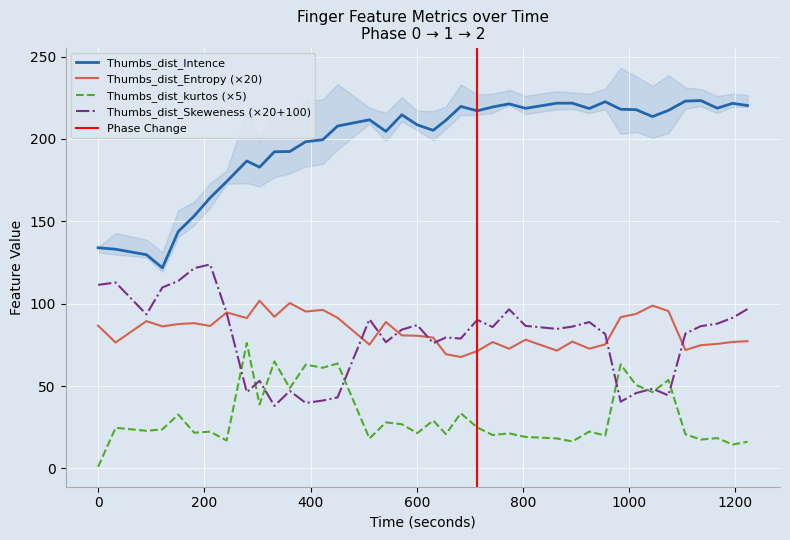

True or false: Thumbs_dist_Intence and Thumbs_dist_kurtos (×5) cross at least once.

False